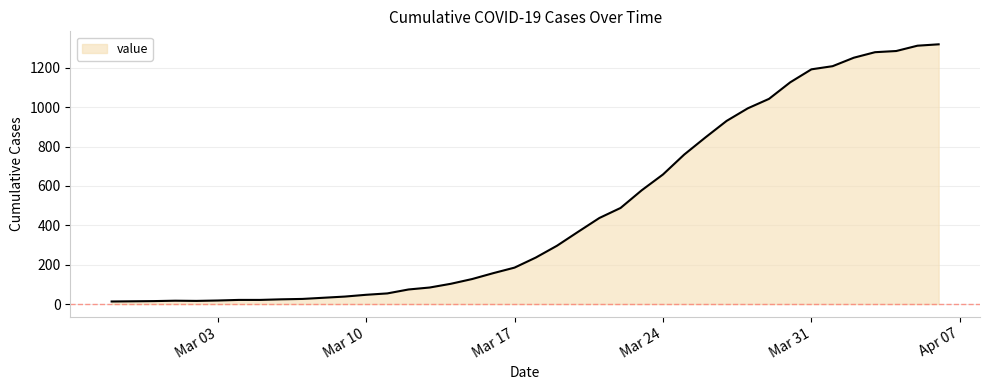

What is the maximum value shown in the chart?

1319